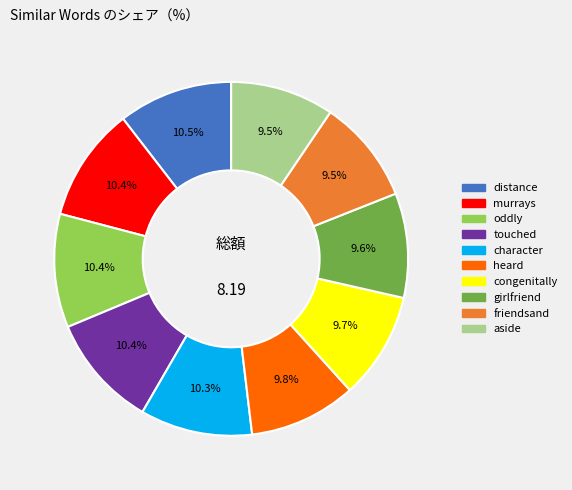

Combined, what portion of the pie is murrays and character?

20.7%